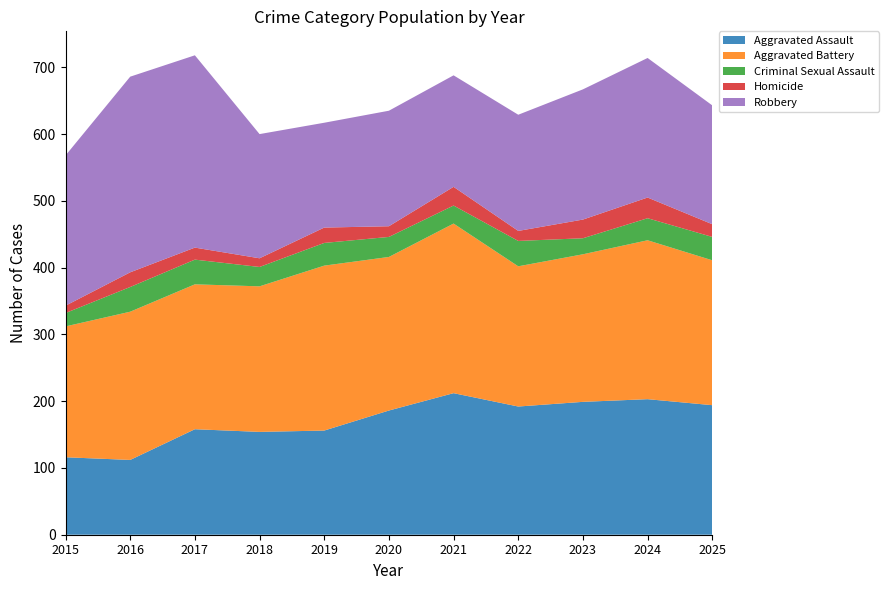

Reading left to right, list all the values displayed in this chart.

Aggravated Assault: 2015=116	2016=112	2017=158	2018=154	2019=156	2020=186	2021=212	2022=192	2023=199	2024=203	2025=194
Aggravated Battery: 2015=196	2016=222	2017=217	2018=218	2019=247	2020=230	2021=254	2022=210	2023=221	2024=238	2025=217
Criminal Sexual Assault: 2015=20	2016=37	2017=37	2018=29	2019=34	2020=30	2021=27	2022=38	2023=24	2024=33	2025=35
Homicide: 2015=11	2016=22	2017=18	2018=13	2019=23	2020=16	2021=28	2022=15	2023=28	2024=31	2025=19
Robbery: 2015=225	2016=293	2017=288	2018=186	2019=157	2020=173	2021=167	2022=174	2023=195	2024=209	2025=178